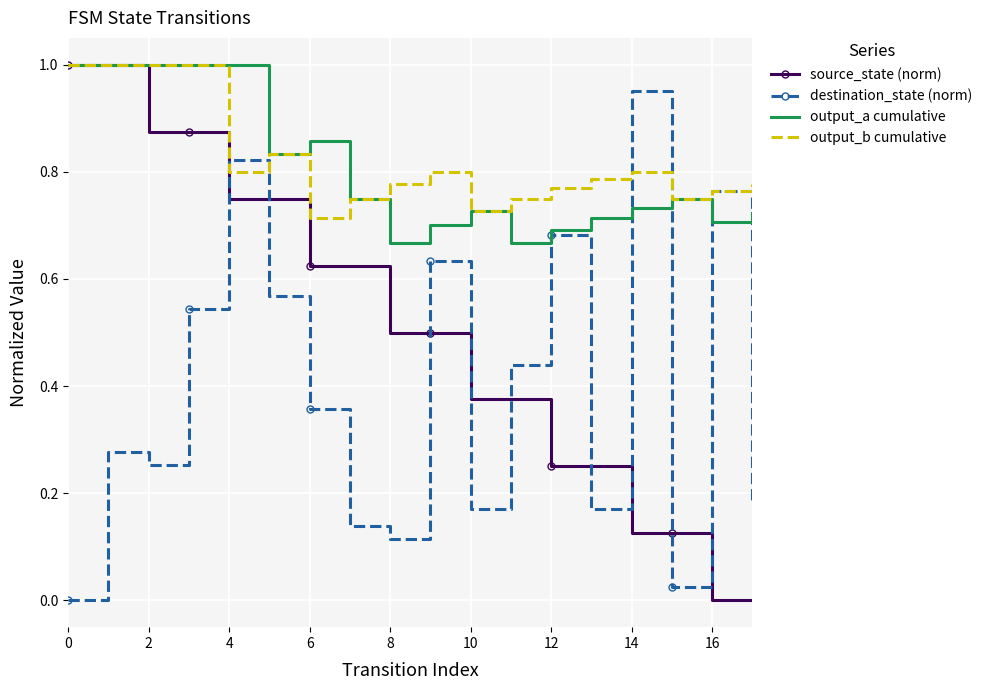

Which series has the widest spread of values?

source_state (norm)